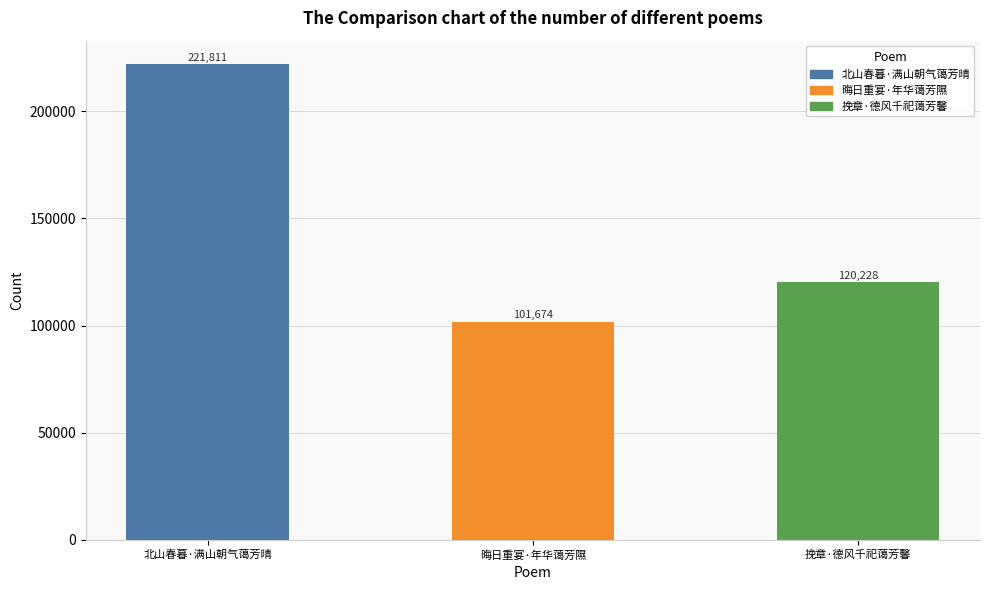

Read the value at 晦日重宴·年华蔼芳隰, to the nearest 50.

101650